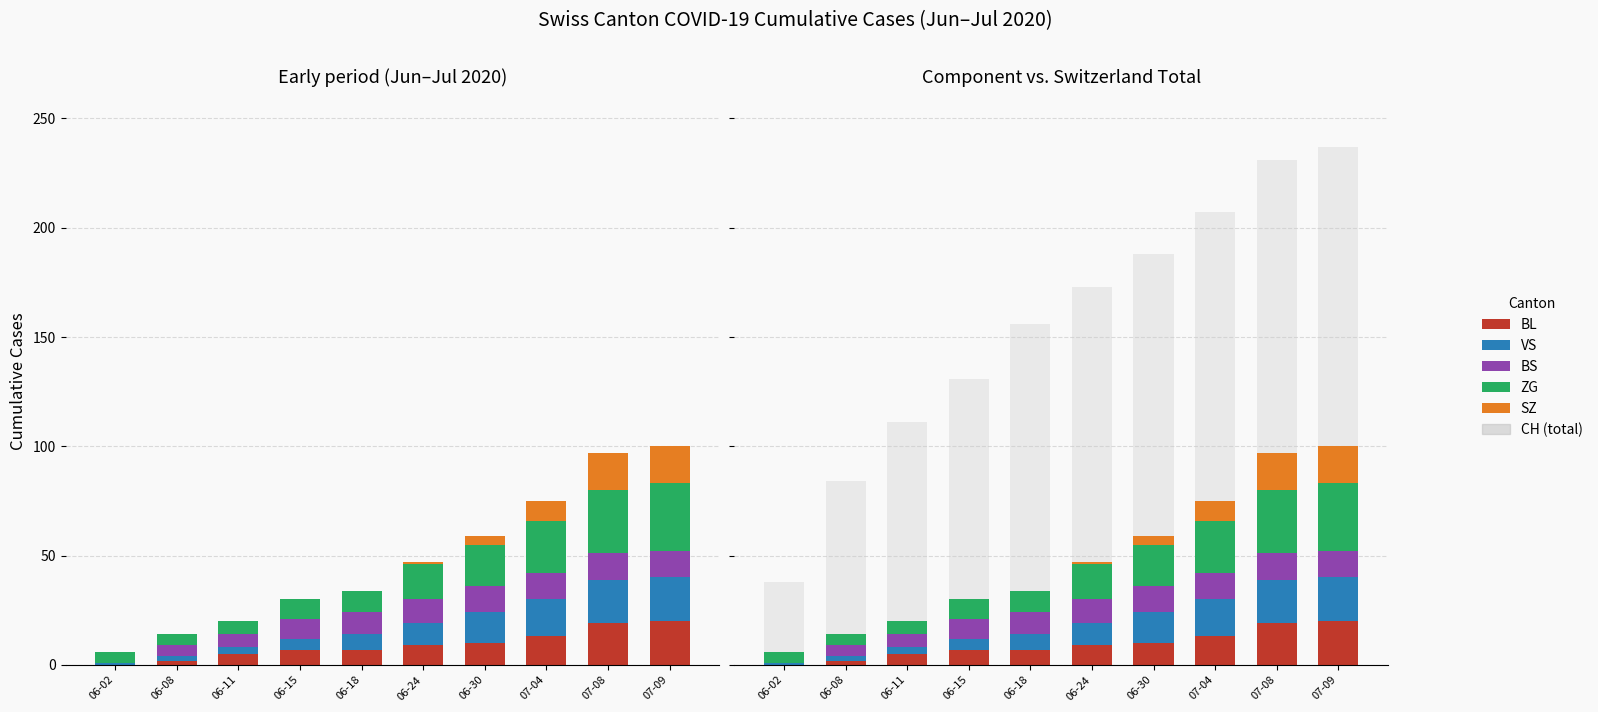

Which series has the widest spread of values?

CH (total)